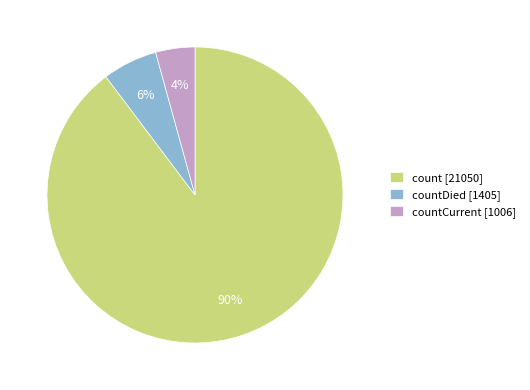

Between count [21050] and countCurrent [1006], which is larger?

count [21050]